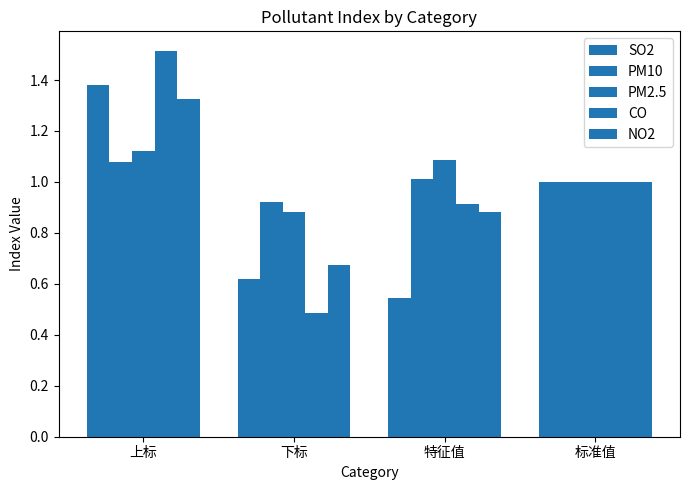

How many categories are shown in the chart?

4